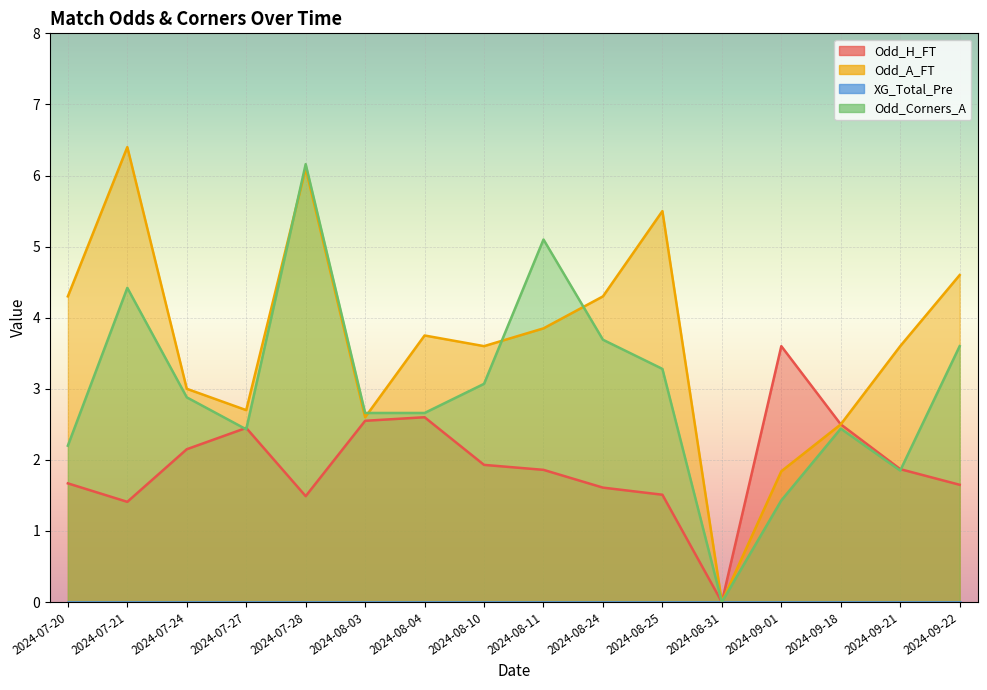

What is the label of the 2nd point from the left?

2024-07-21